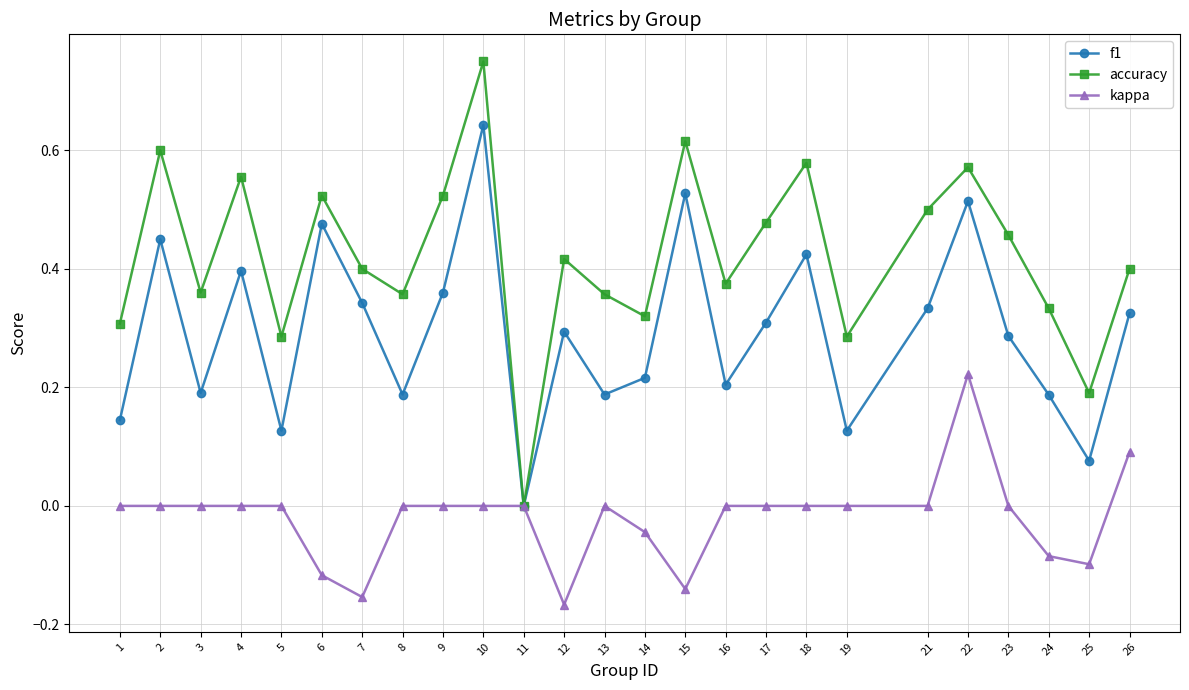

Is it true that kappa equals 0.0 at 21?

True